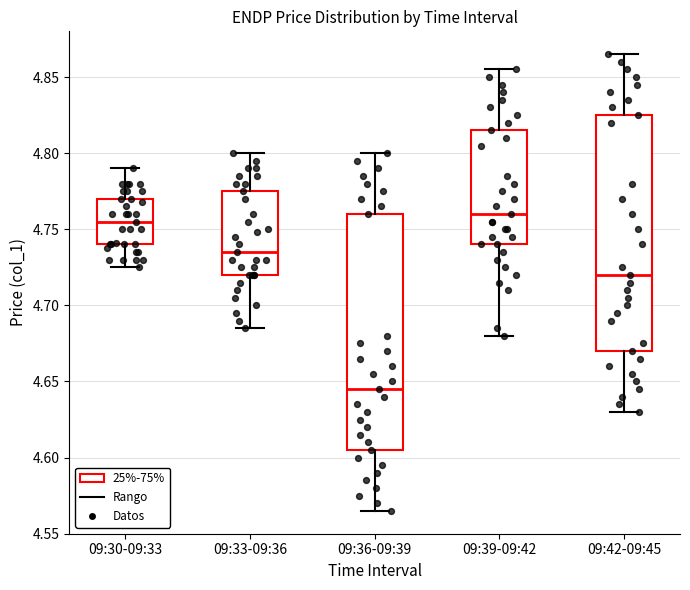

Reading left to right, transcribe this box plot: for each box, give where its median line is, the range the box spans, and where its two whiskers end, as read against the y-axis. The values are not printed on the chart, so give them approximately, as read against the axis.

09:30-09:33: median 4.755, box 4.740 to 4.770, whiskers 4.725 to 4.790
09:33-09:36: median 4.735, box 4.720 to 4.775, whiskers 4.685 to 4.800
09:36-09:39: median 4.645, box 4.605 to 4.760, whiskers 4.565 to 4.800
09:39-09:42: median 4.760, box 4.740 to 4.815, whiskers 4.680 to 4.855
09:42-09:45: median 4.720, box 4.670 to 4.825, whiskers 4.630 to 4.865